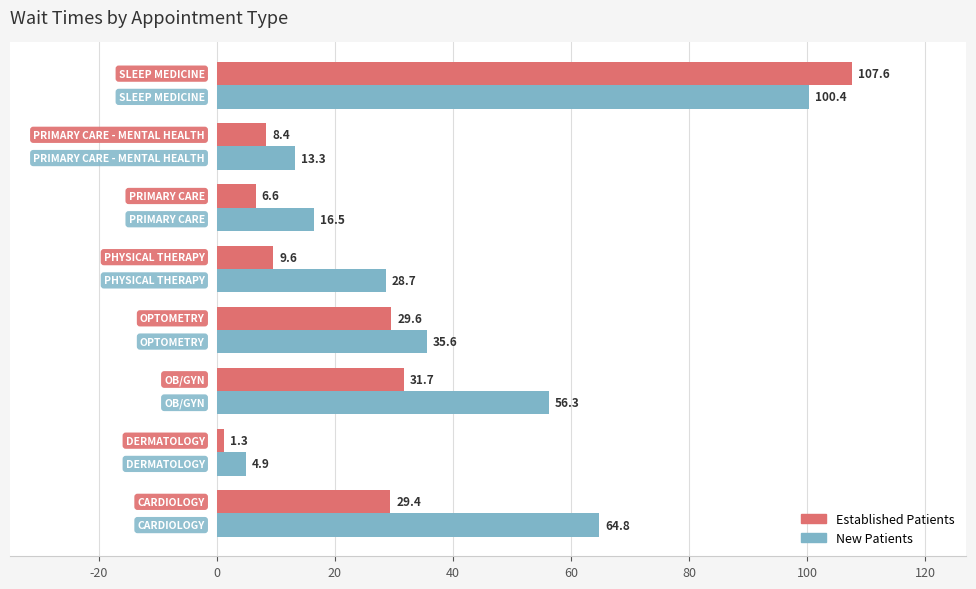

What is the minimum value shown in the chart?

1.3